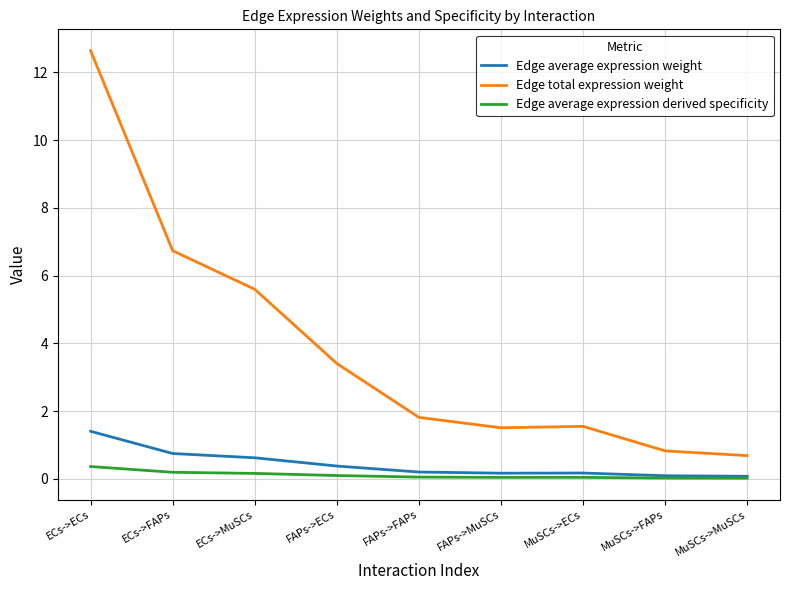

At which label does Edge average expression weight reach its peak?

ECs->ECs